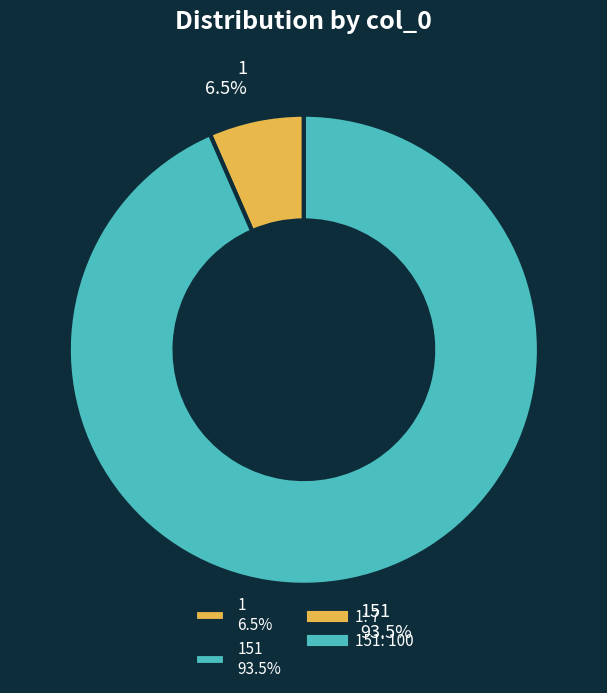

How much of the chart is everything except 151 93.5%?

6.5%